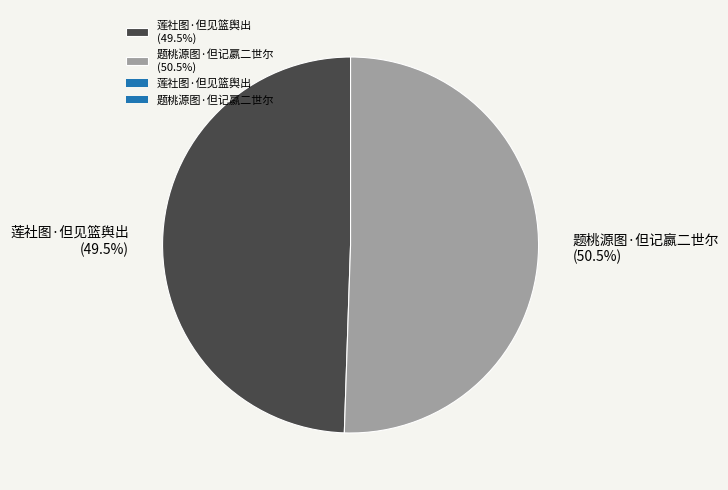

How many slices are in this pie chart?

2